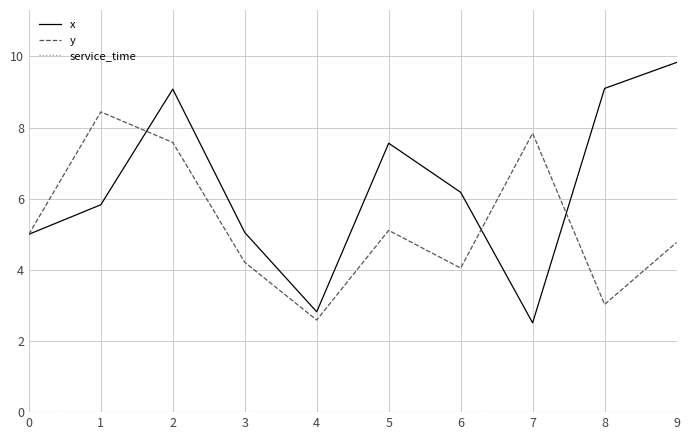

True or false: x has a value of 7.6 at 5.

True